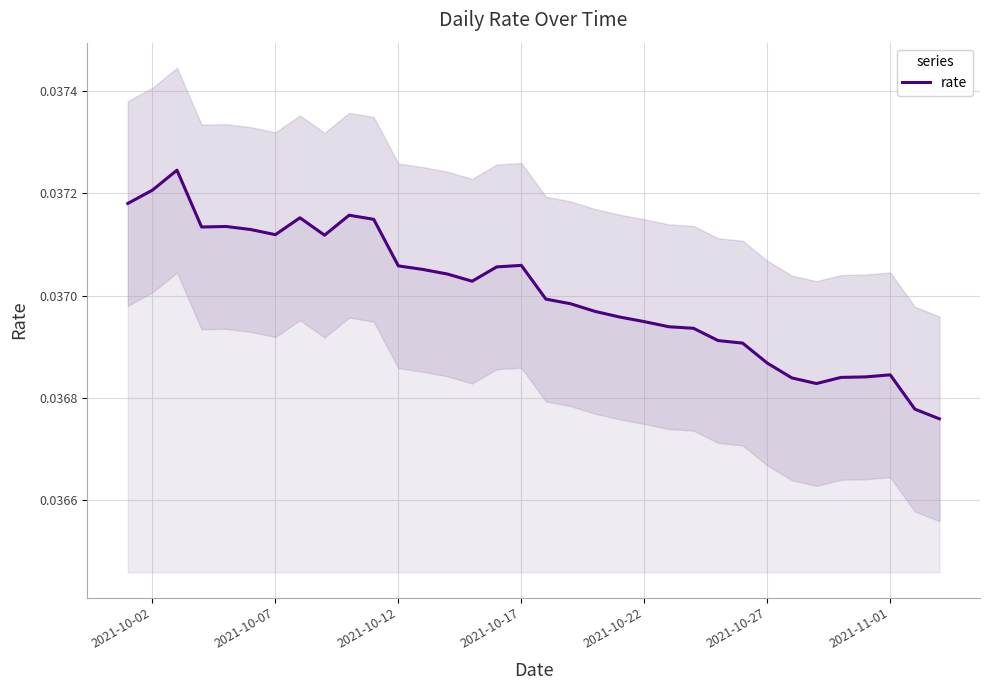

Is it true that rate equals 0.1 at 2021-10-22?

False